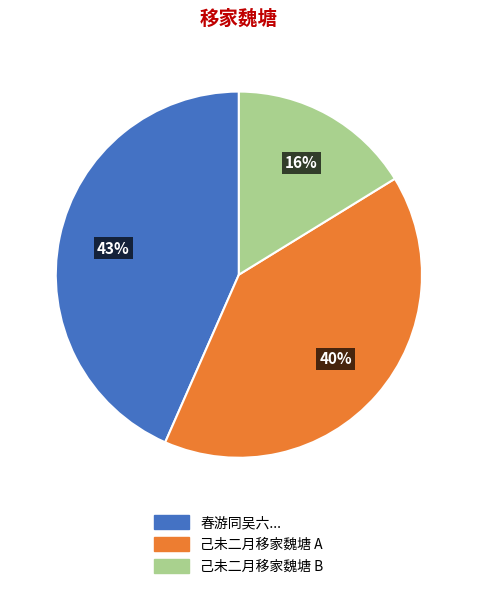

To the nearest percent, what is the average slice percentage?

33%